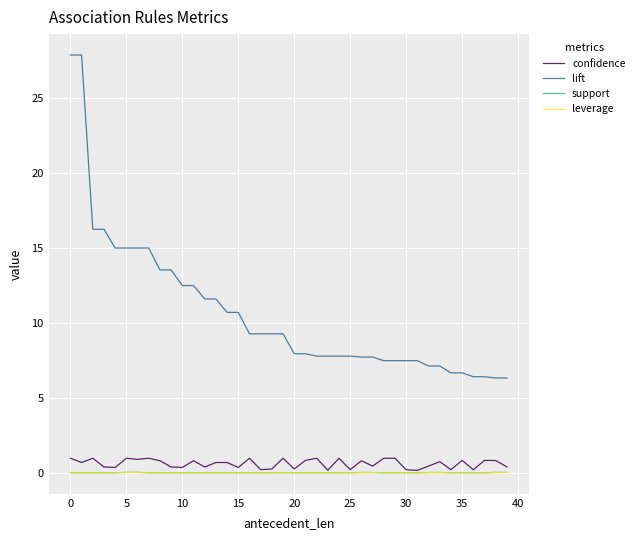

True or false: support and lift cross at least once.

False